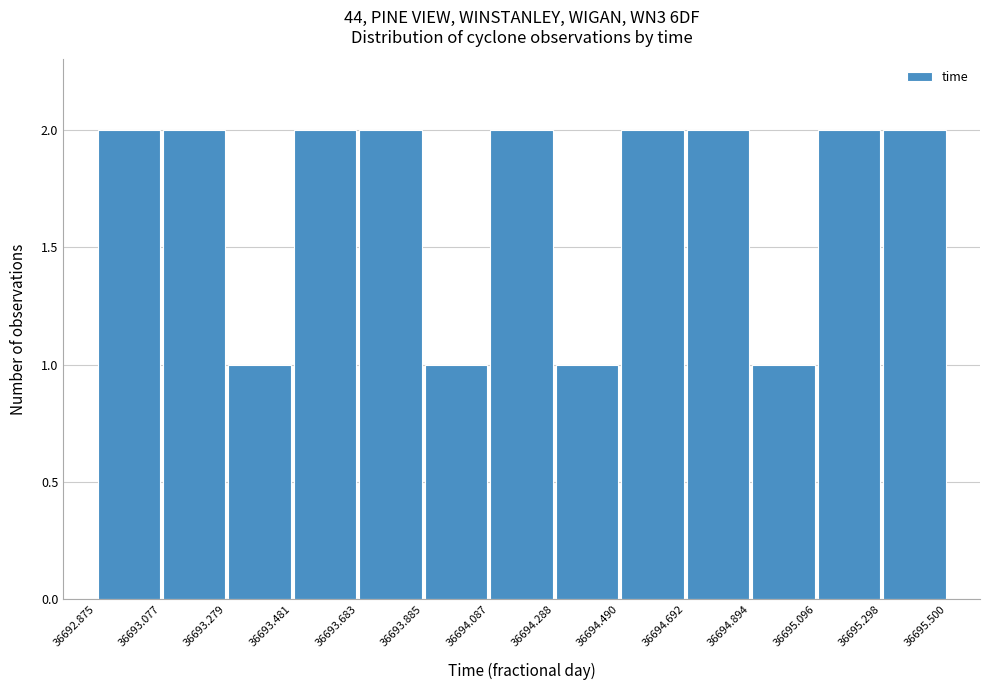

Reading left to right, list every bar in this chart as the range it spans on the x-axis followed by its height. The values are not printed on the chart, so give them approximately, as read against the axis.

36692.875 to 36693.077: 2
36693.077 to 36693.279: 2
36693.279 to 36693.481: 1
36693.481 to 36693.683: 2
36693.683 to 36693.885: 2
36693.885 to 36694.087: 1
36694.087 to 36694.288: 2
36694.288 to 36694.490: 1
36694.490 to 36694.692: 2
36694.692 to 36694.894: 2
36694.894 to 36695.096: 1
36695.096 to 36695.298: 2
36695.298 to 36695.500: 2